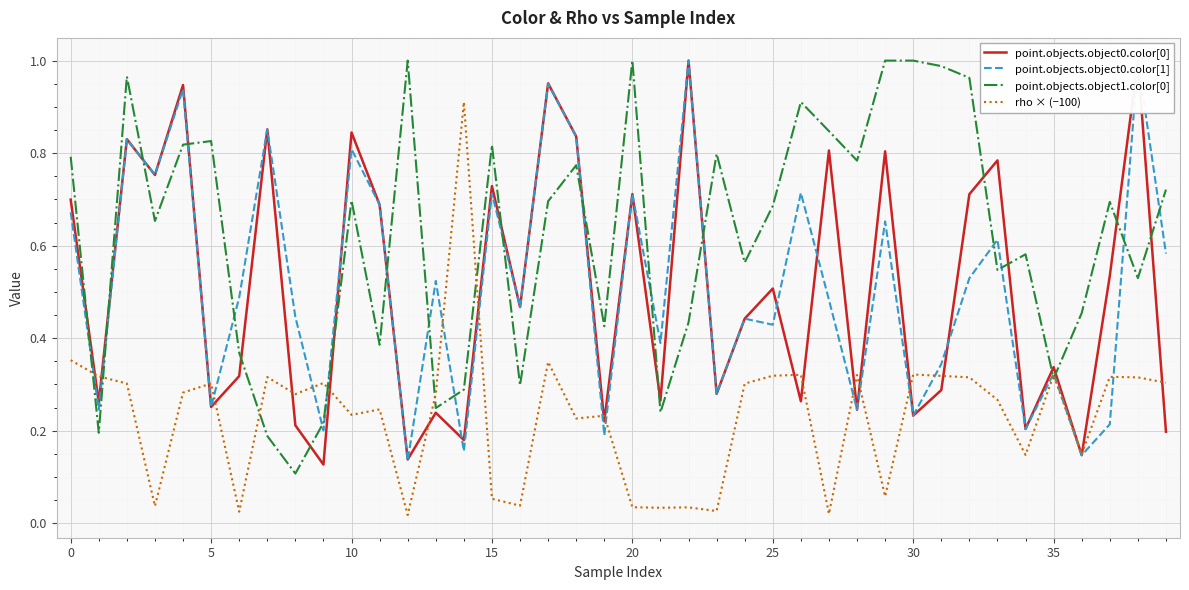

How many data points does each series have?

40